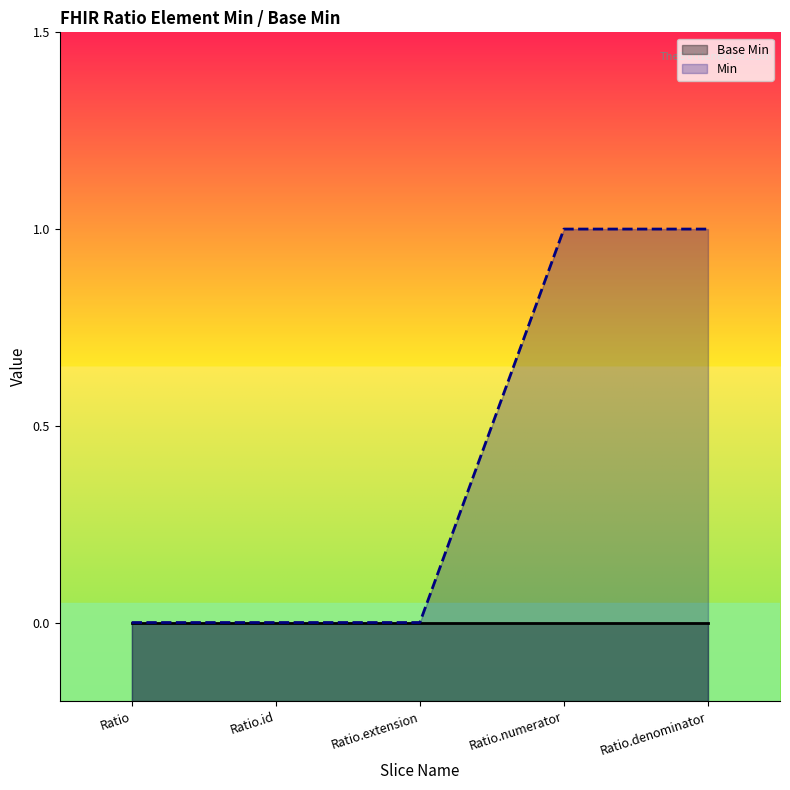

True or false: Base Min and Min cross at least once.

False